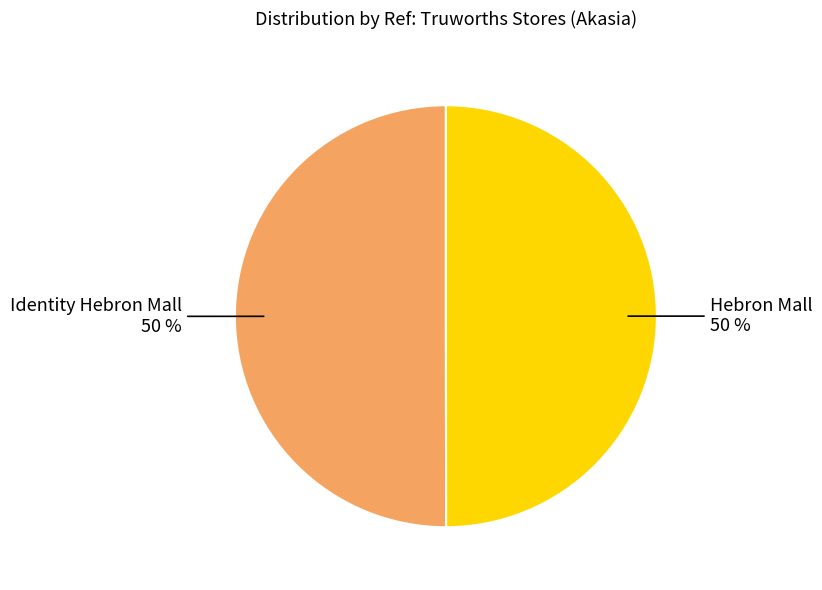

To the nearest percent, what is the combined percentage of Hebron Mall and Identity Hebron Mall?

100%